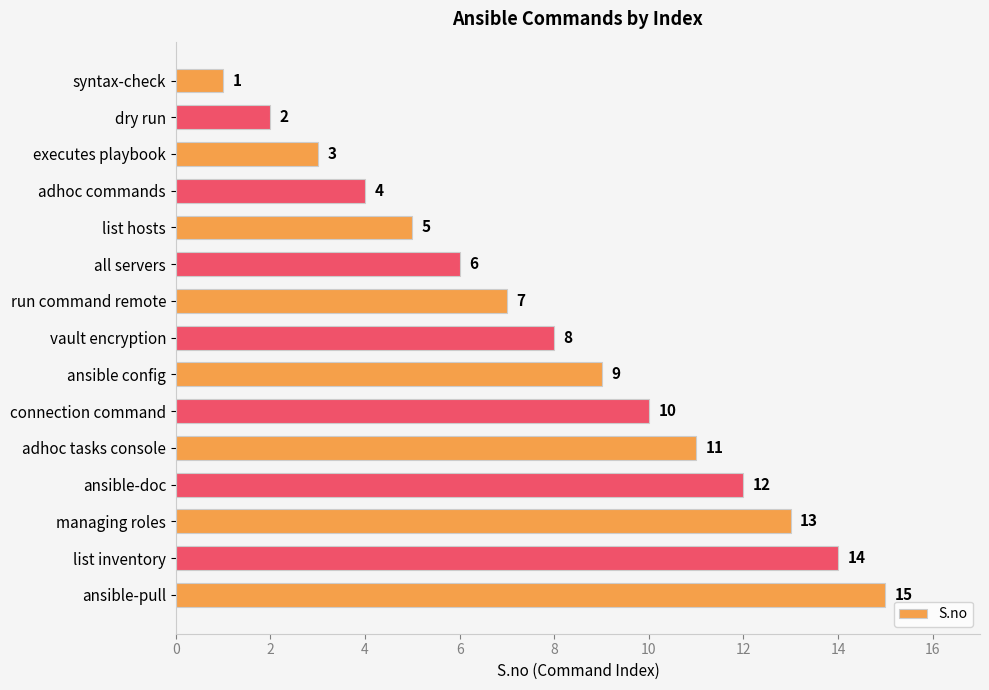

List the labels in order of value, smallest first.

syntax-check, dry run, executes playbook, adhoc commands, list hosts, all servers, run command remote, vault encryption, ansible config, connection command, adhoc tasks console, ansible-doc, managing roles, list inventory, ansible-pull